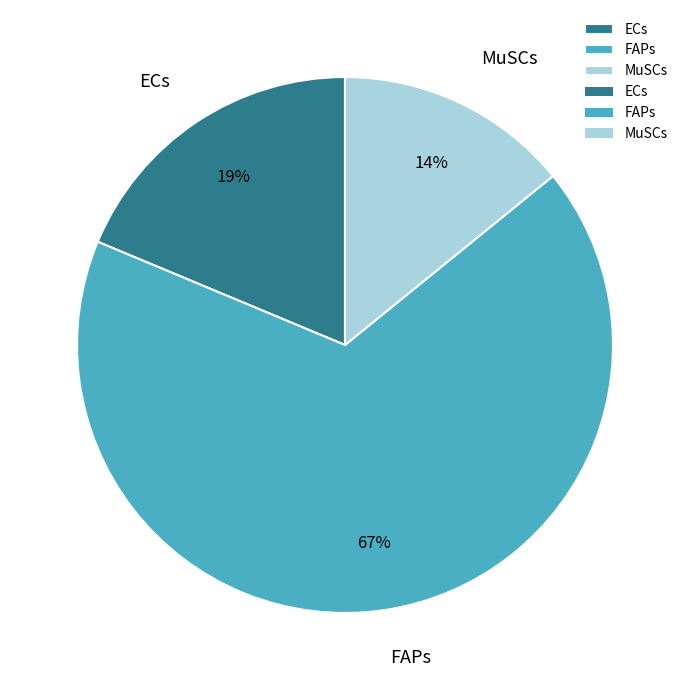

True or false: FAPs accounts for 67% of the total.

True